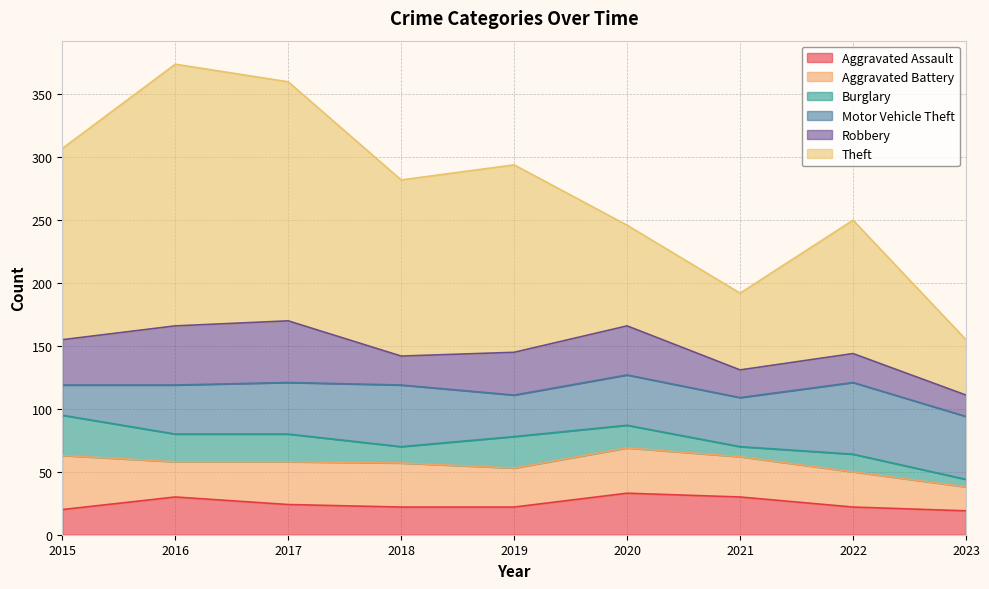

True or false: Motor Vehicle Theft has a value of 49 at 2018.

True